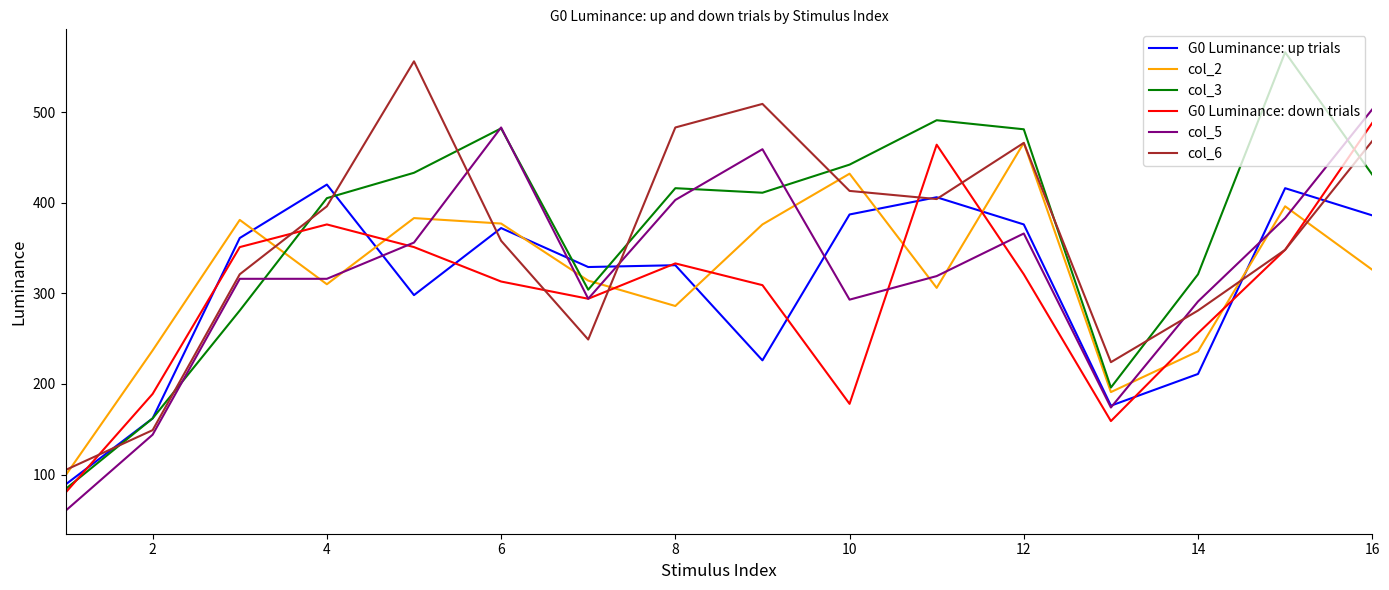

What is the lowest value of the col_3 series?

84